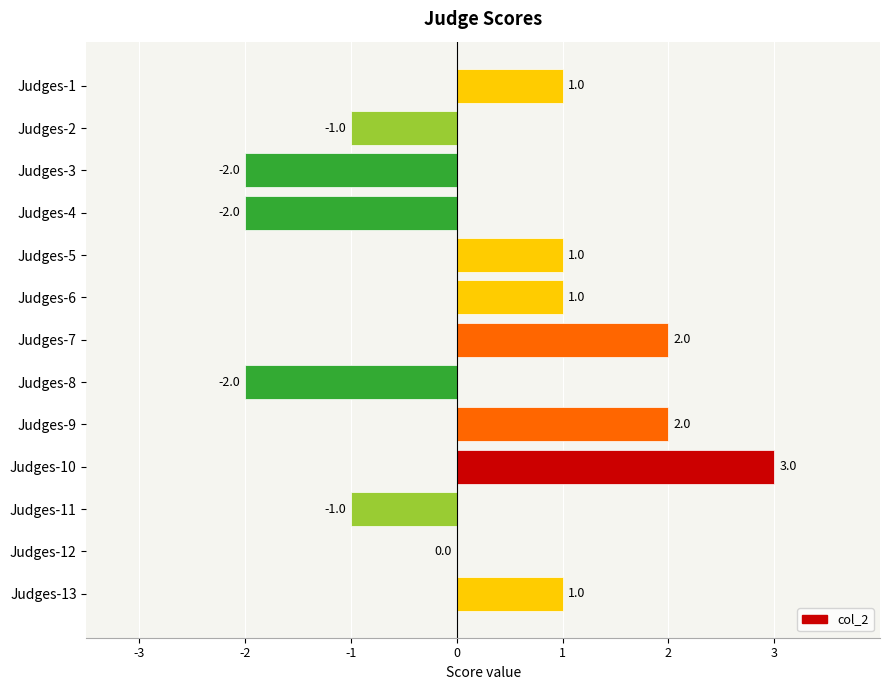

What is the change in value from Judges-7 to Judges-11?

-3.0